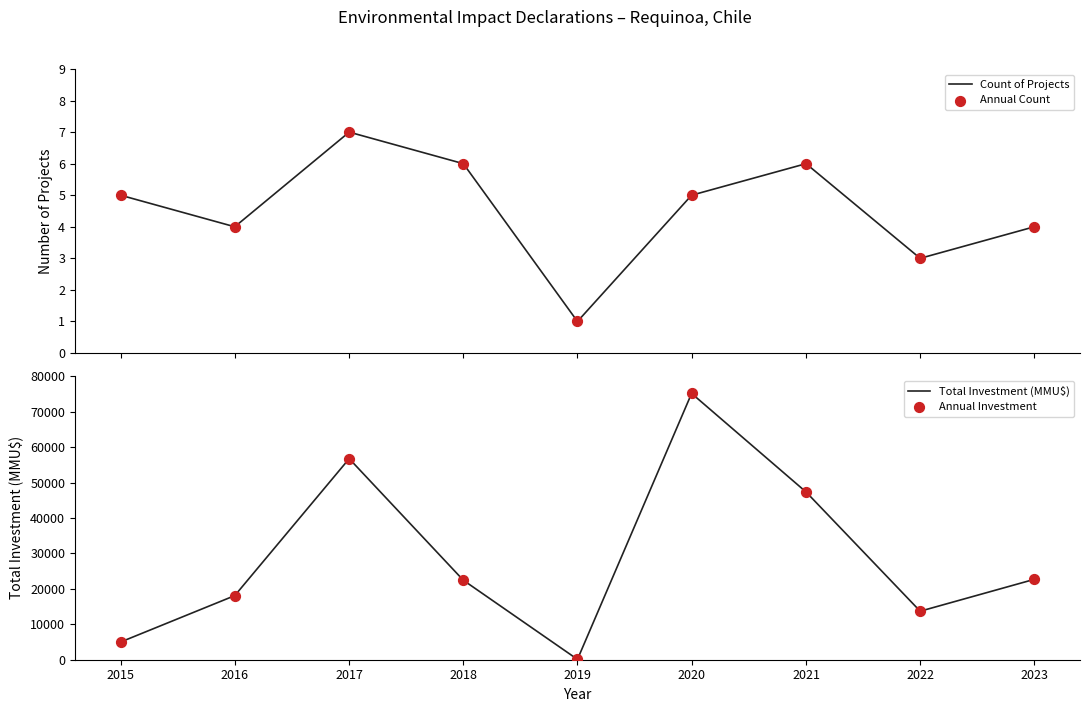

Which series has the largest total across all categories?

Total Investment (MMU$)